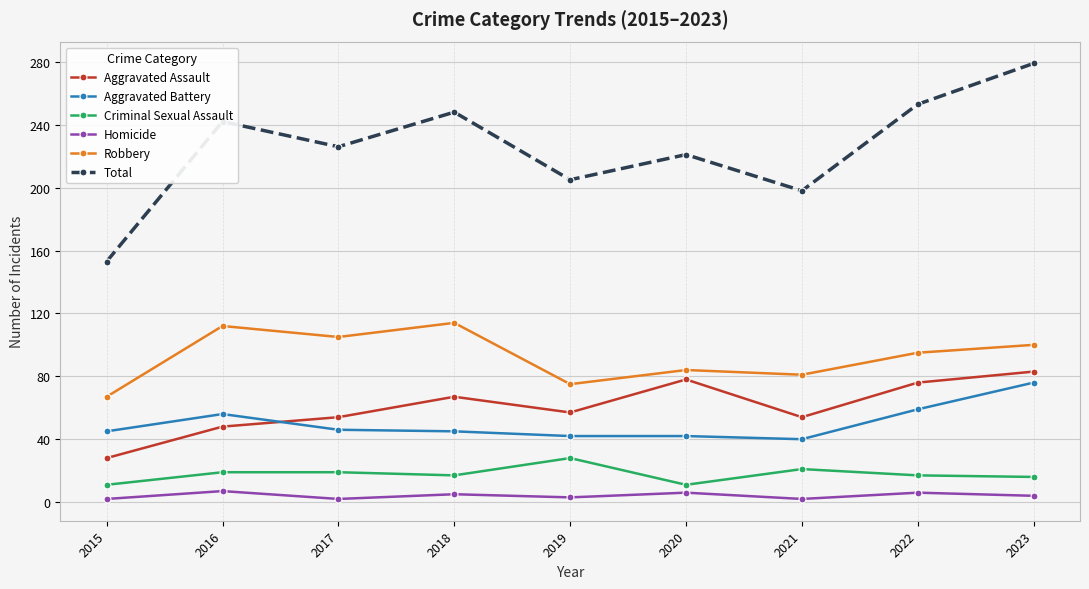

The value of Robbery at 2018 is 114. True or false?

True